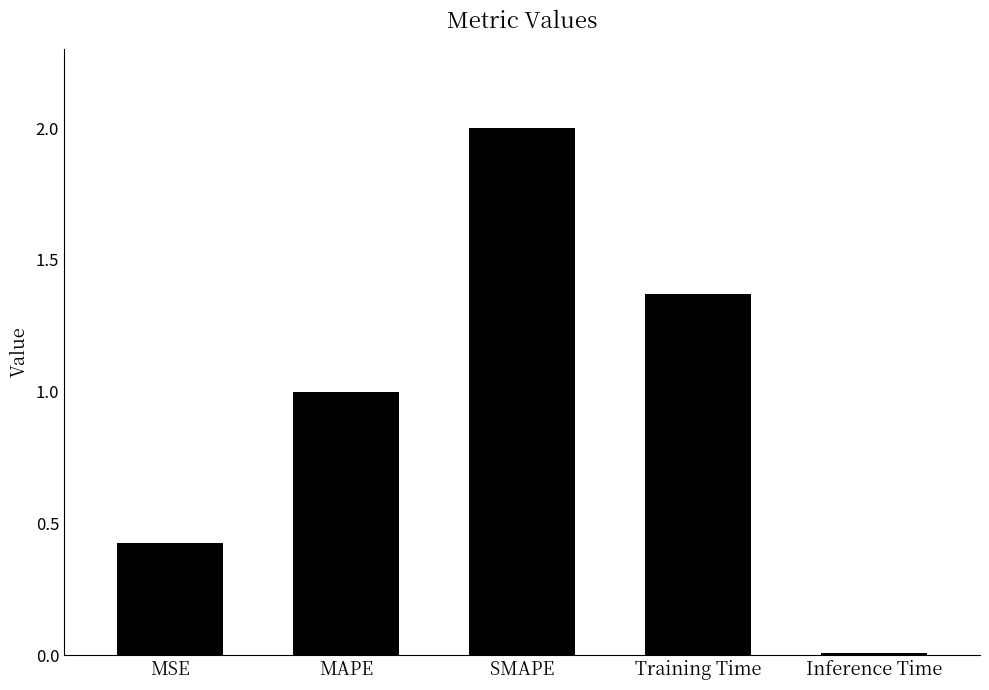

At which label does the data first exceed 1?

MAPE